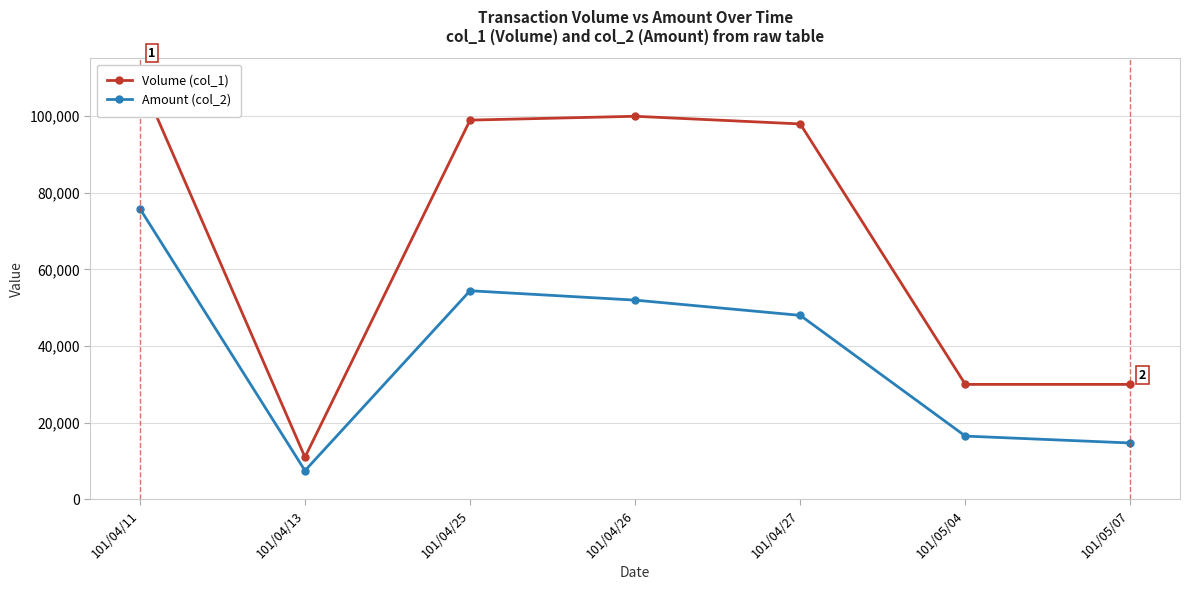

In Volume (col_1), how many points are lower than both neighbors (excluding endpoints)?

1